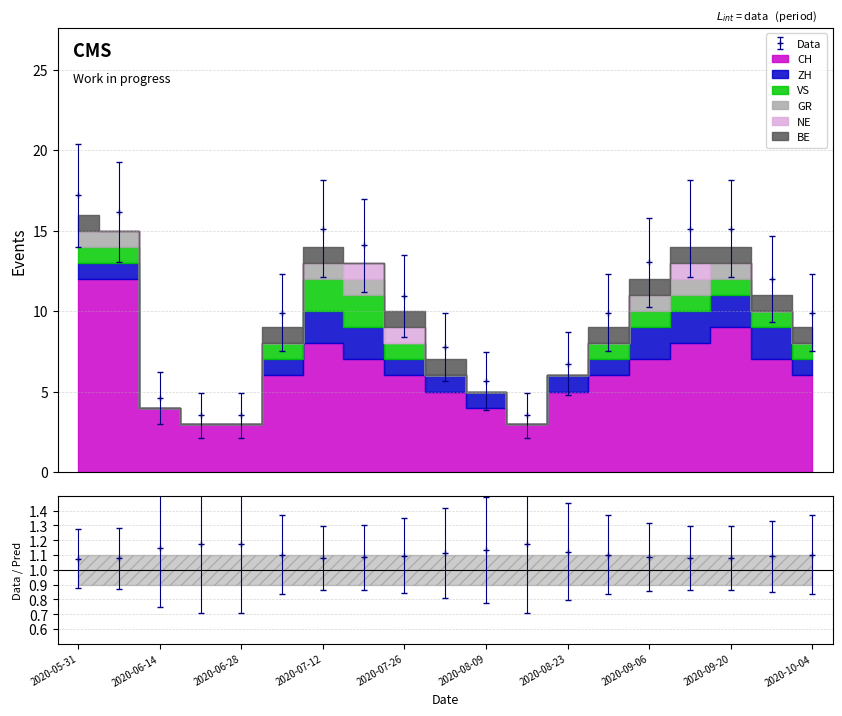

True or false: BE and CH intersect in this chart.

False